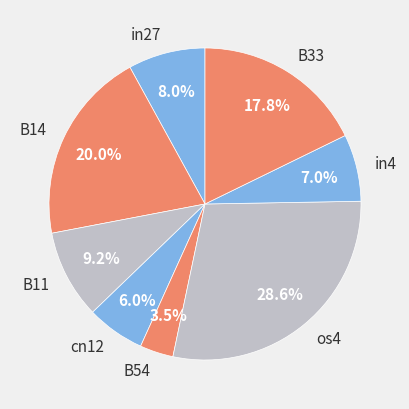

Is the sum of in4 and B54 greater than half?

No